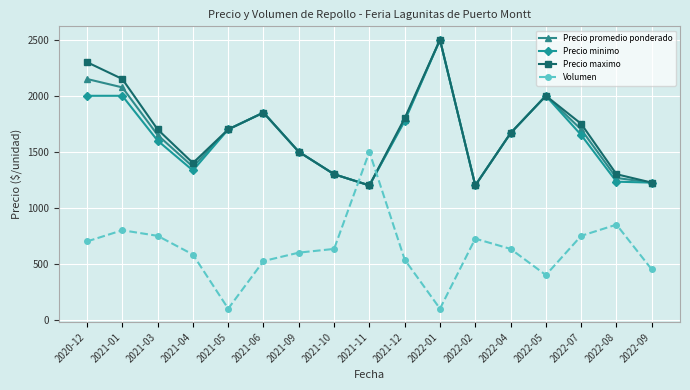

What is the maximum value shown in the chart?

2500.0